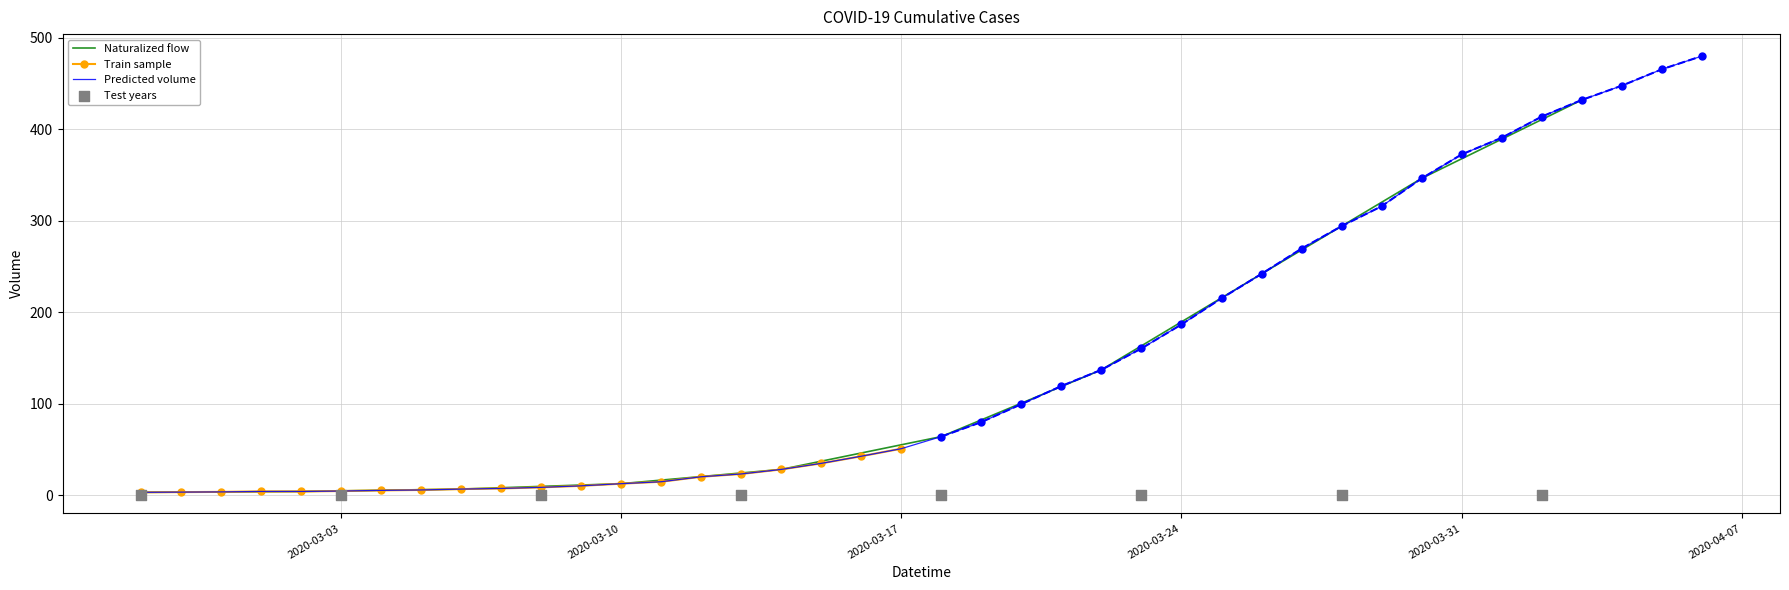

What is the change in value from 2020-03-06 to 2020-03-28?

+287.5